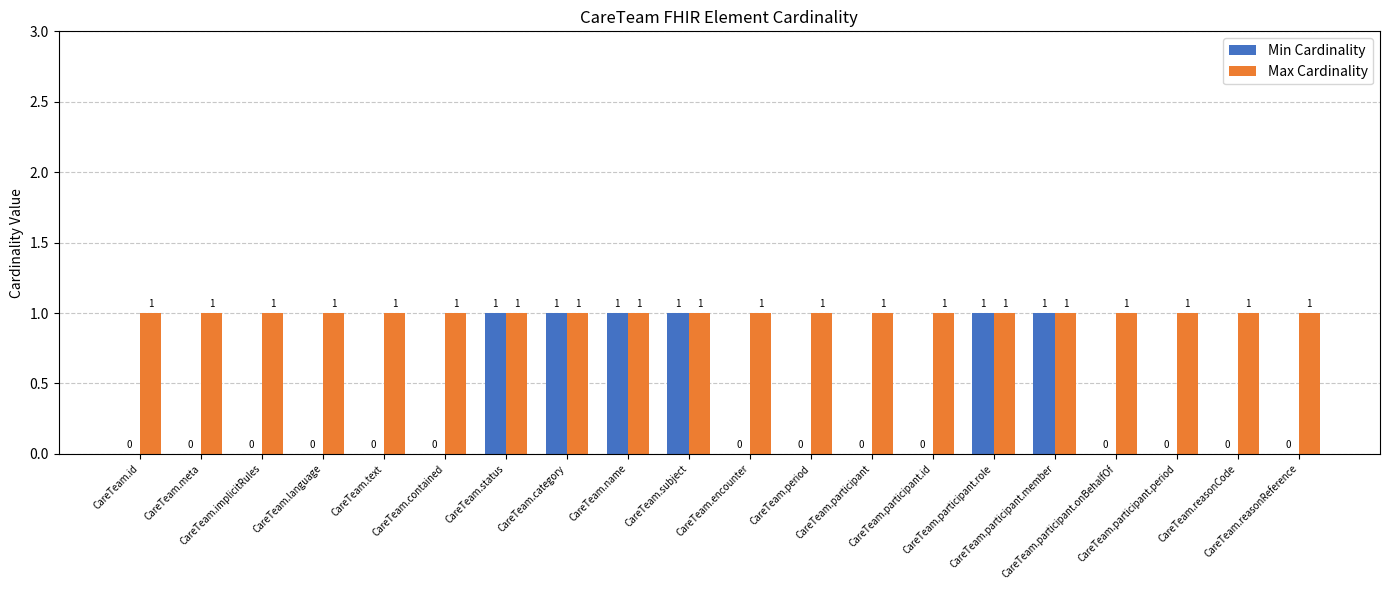

Reading left to right, extract all data points from this chart.

Min Cardinality: 0	0	0	0	0	0	1	1	1	1	0	0	0	0	1	1	0	0	0	0
Max Cardinality: 1	1	1	1	1	1	1	1	1	1	1	1	1	1	1	1	1	1	1	1